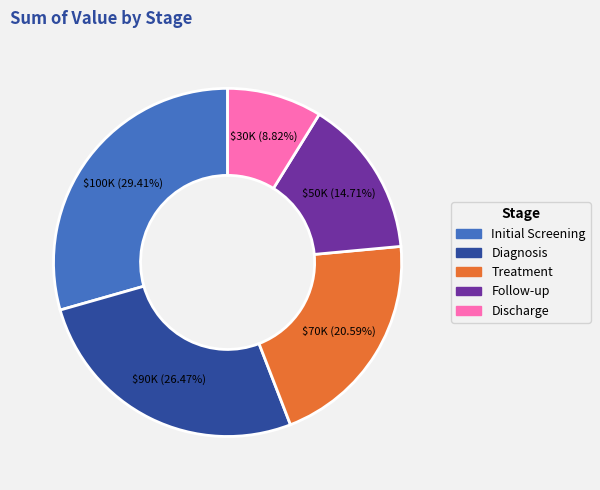

The Diagnosis slice represents 26% of the pie. True or false?

True